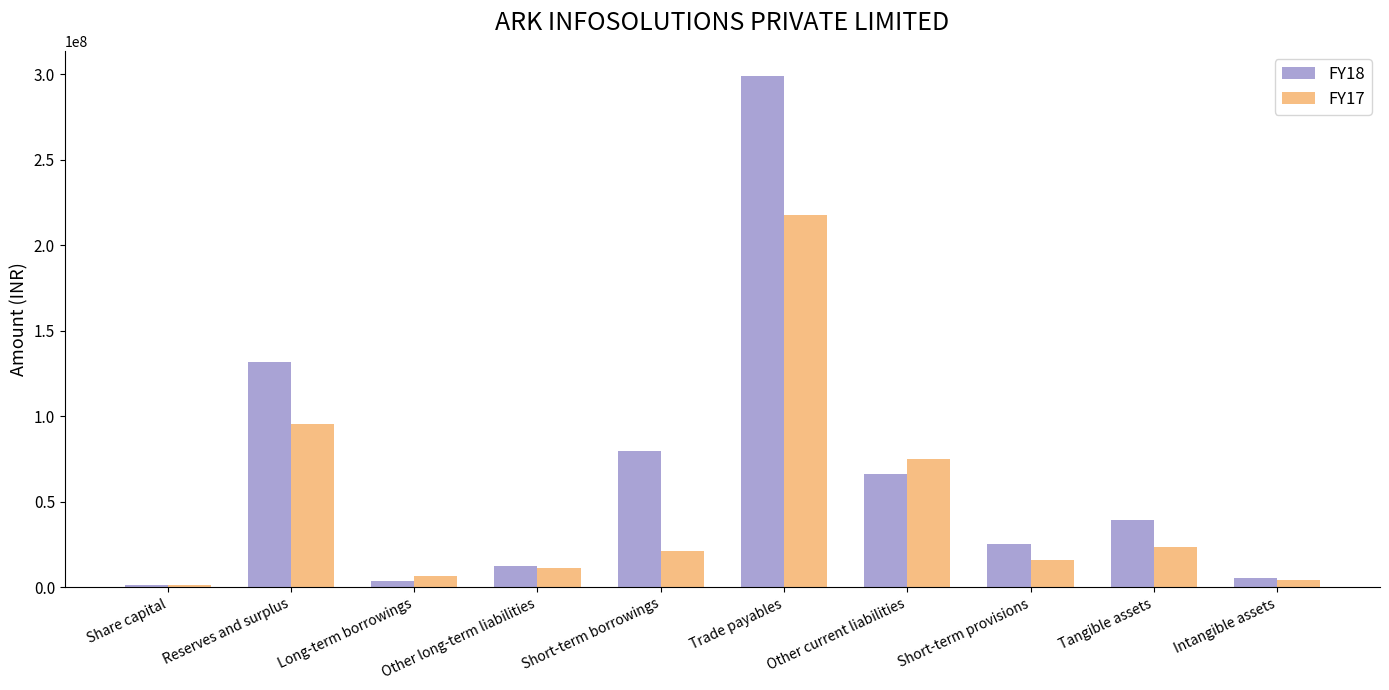

Reading left to right, what are all the values shown in this chart?

FY18: Share capital=1000000	Reserves and surplus=131775943	Long-term borrowings=3336783	Other long-term liabilities=12566603	Short-term borrowings=79649962	Trade payables=298784291	Other current liabilities=66281234	Short-term provisions=25239211	Tangible assets=39091921	Intangible assets=5451908
FY17: Share capital=1000000	Reserves and surplus=95341036	Long-term borrowings=6271746	Other long-term liabilities=11370614	Short-term borrowings=21123683	Trade payables=217973584	Other current liabilities=74880989	Short-term provisions=15771937	Tangible assets=23477954	Intangible assets=3946653